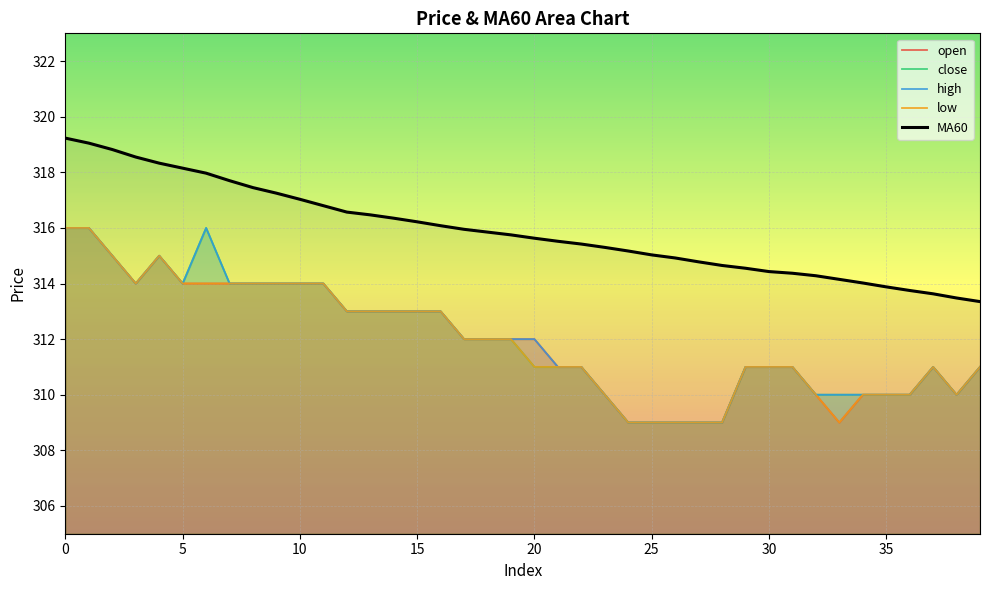

True or false: low and high intersect in this chart.

False